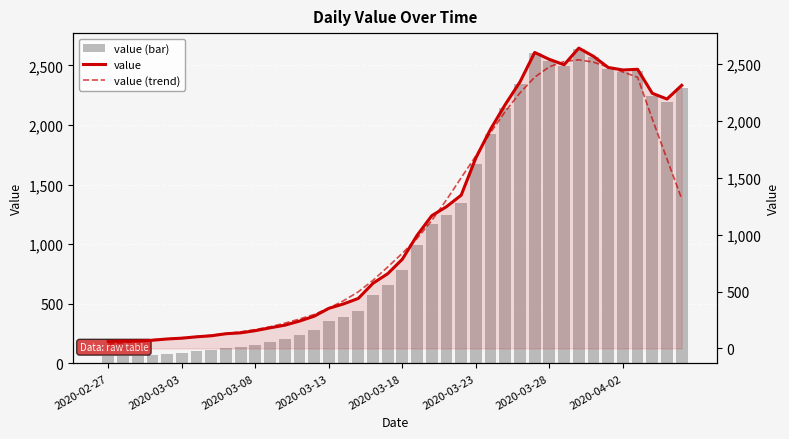

At how many categories does at least one series exceed 2395?

8